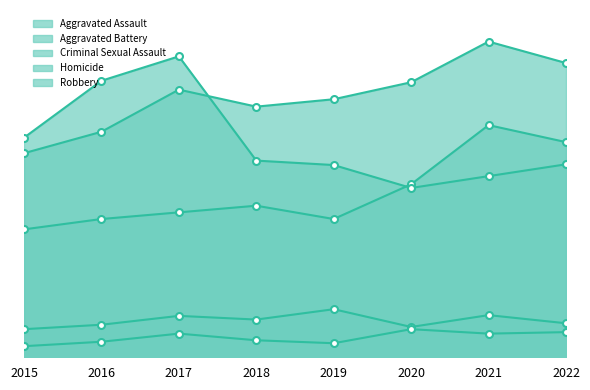

What is the highest value of the Homicide series?

38